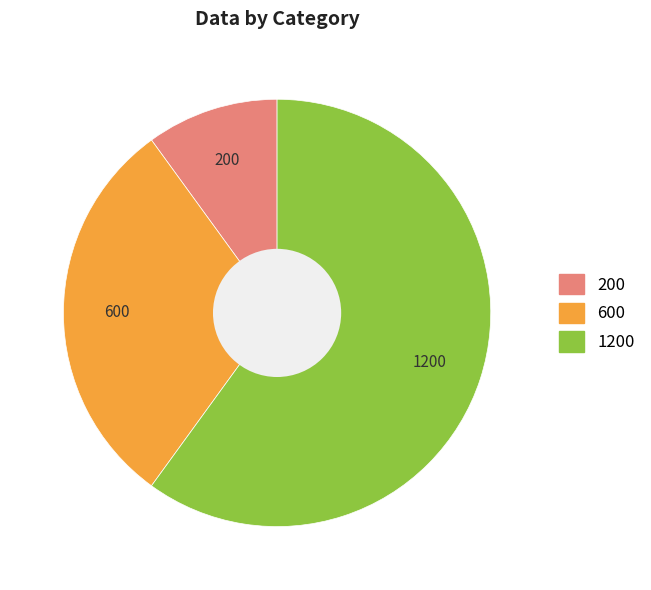

Does any single category account for the majority?

Yes